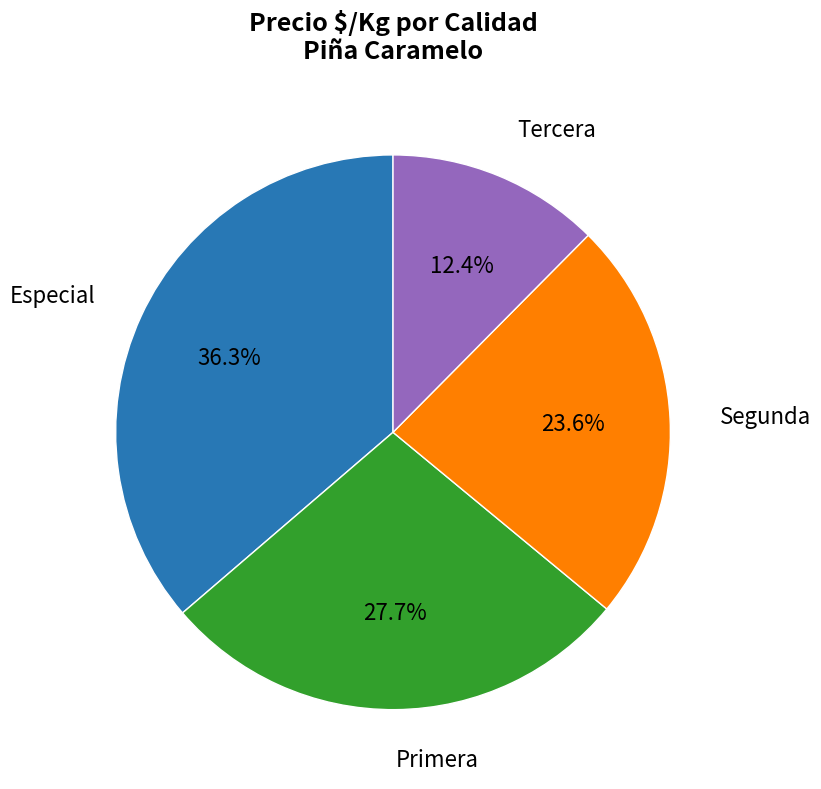

Which slice is the largest?

Especial